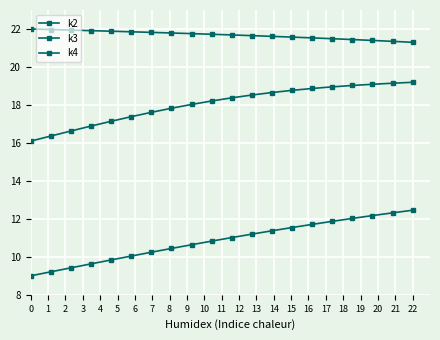

True or false: k4 and k3 cross at least once.

False